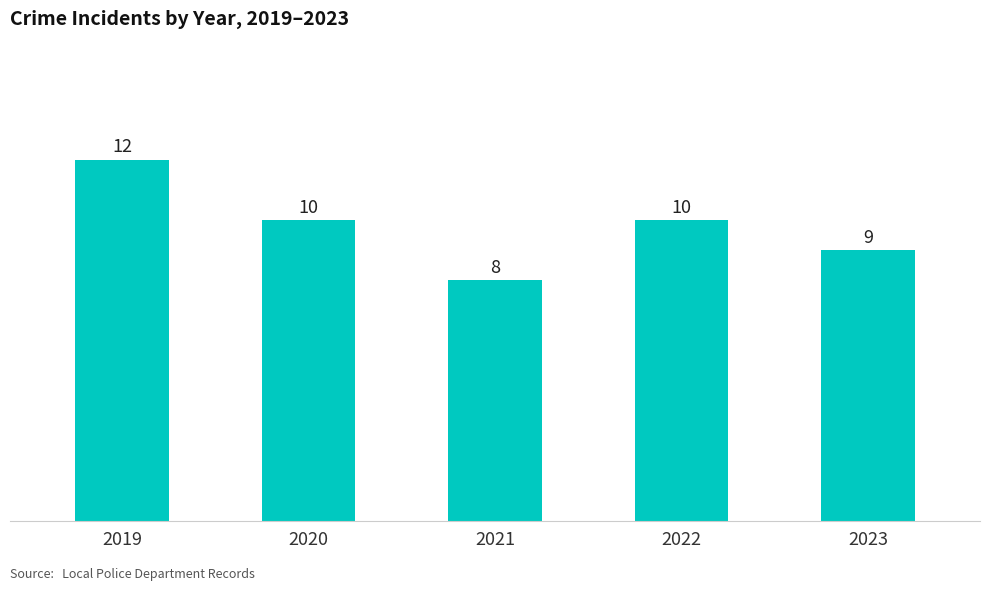

What is the value of the 1st bar from the left?

12